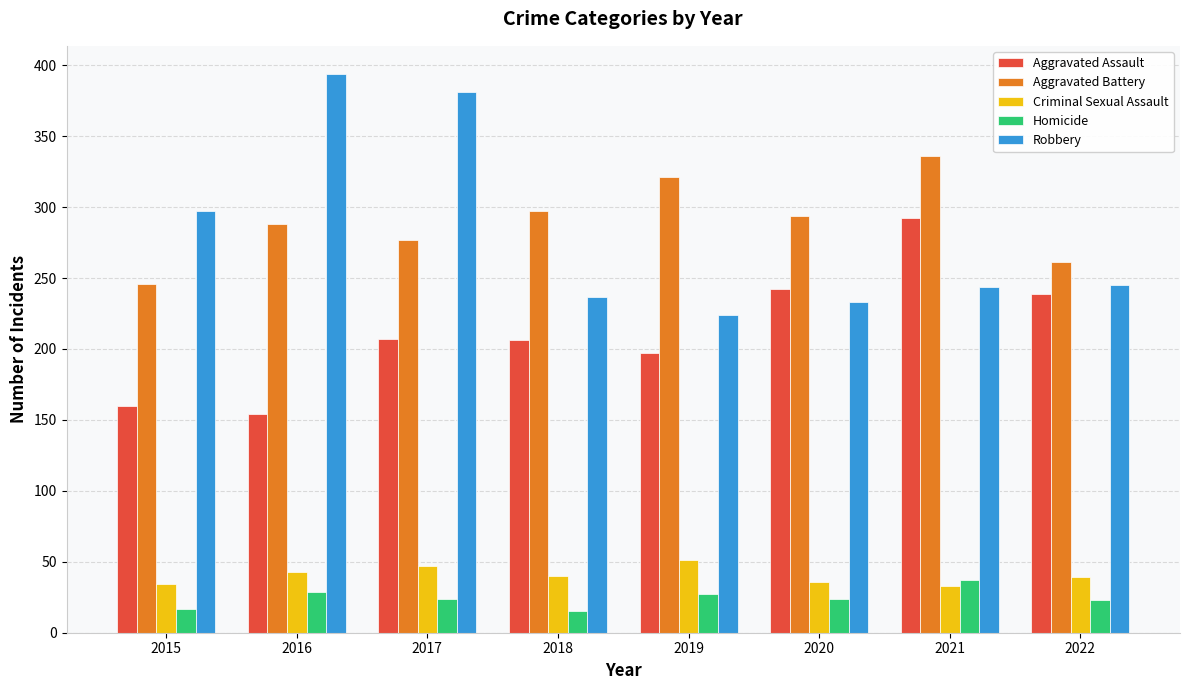

At how many categories does at least one series exceed 180?

8